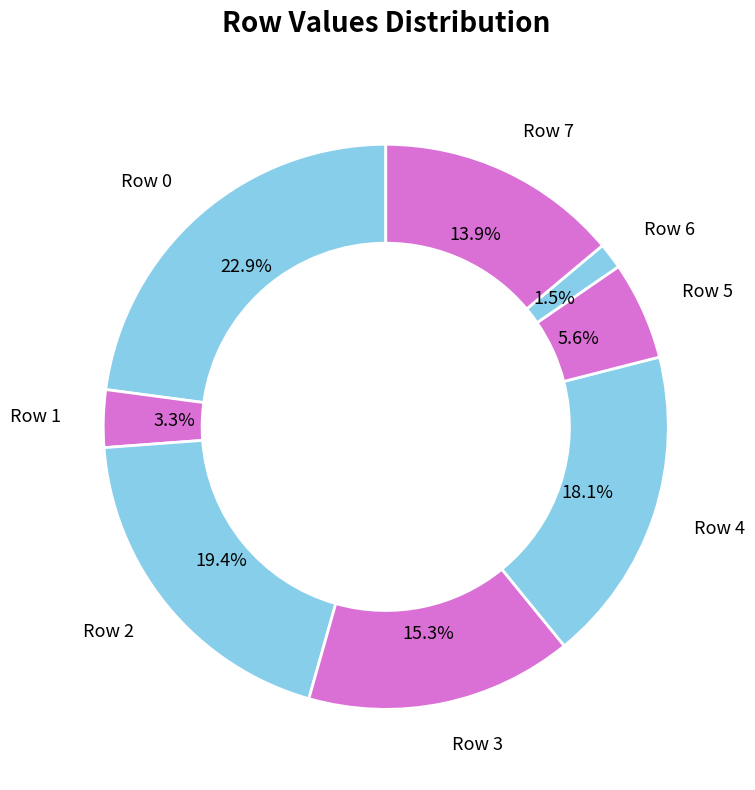

Is there any slice that represents more than half of the pie?

No